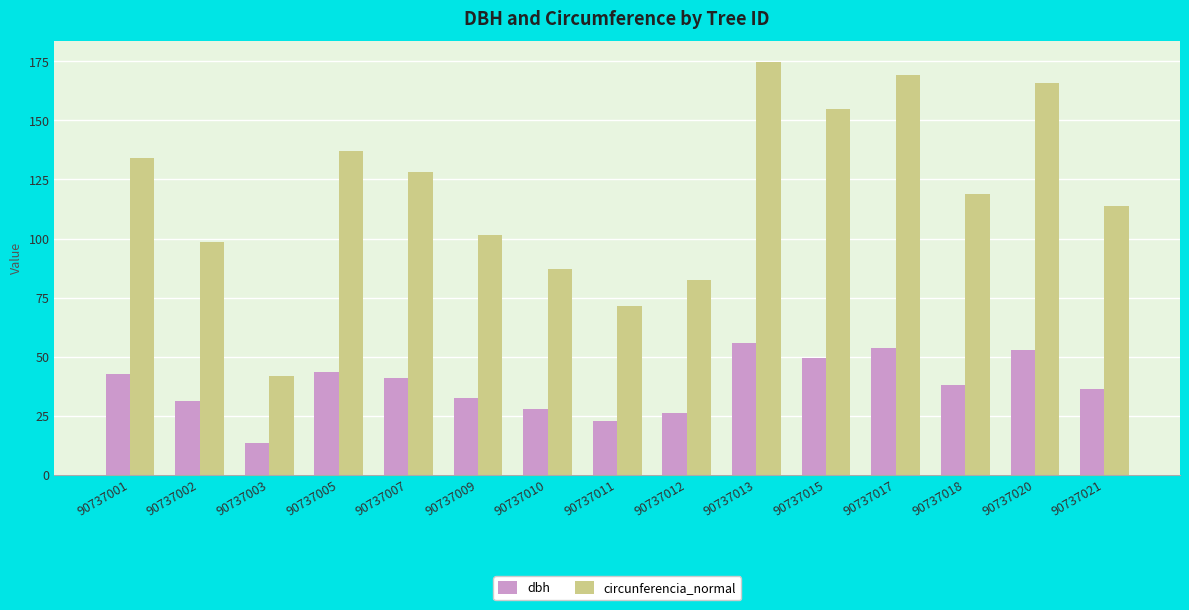

The value of dbh at 90737013 is 55.6. True or false?

True